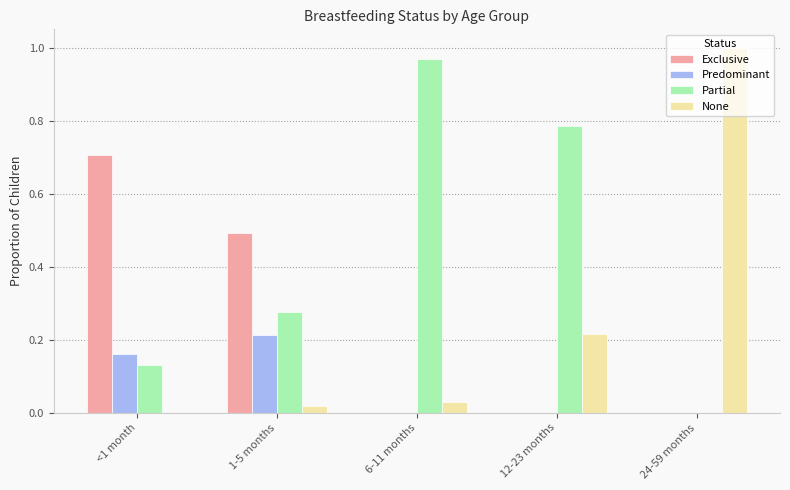

Which series has the largest total across all categories?

Partial